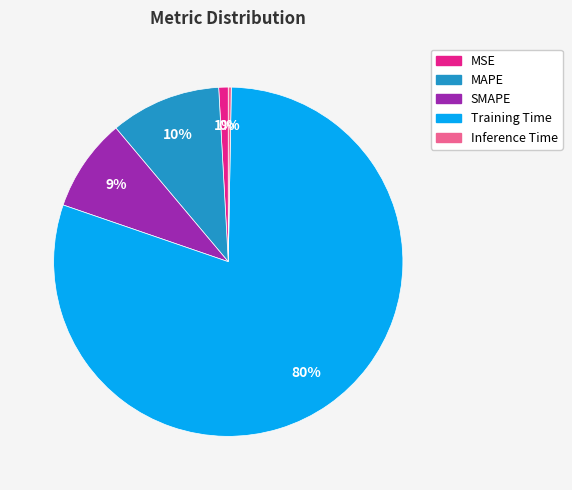

Which has a higher value, MAPE or Training Time?

Training Time